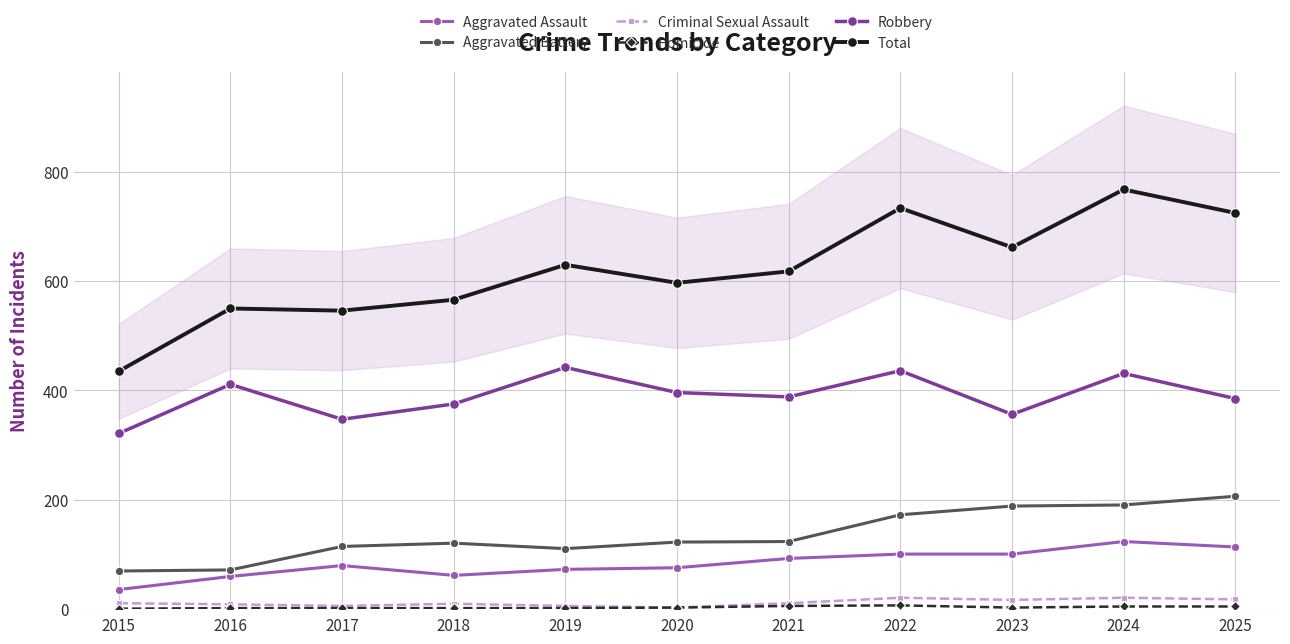

Where is the first local minimum for Robbery?

2017